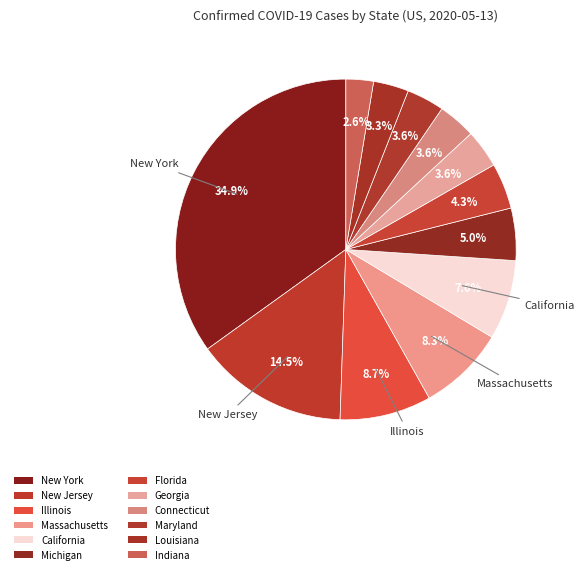

How many slices are in this pie chart?

12